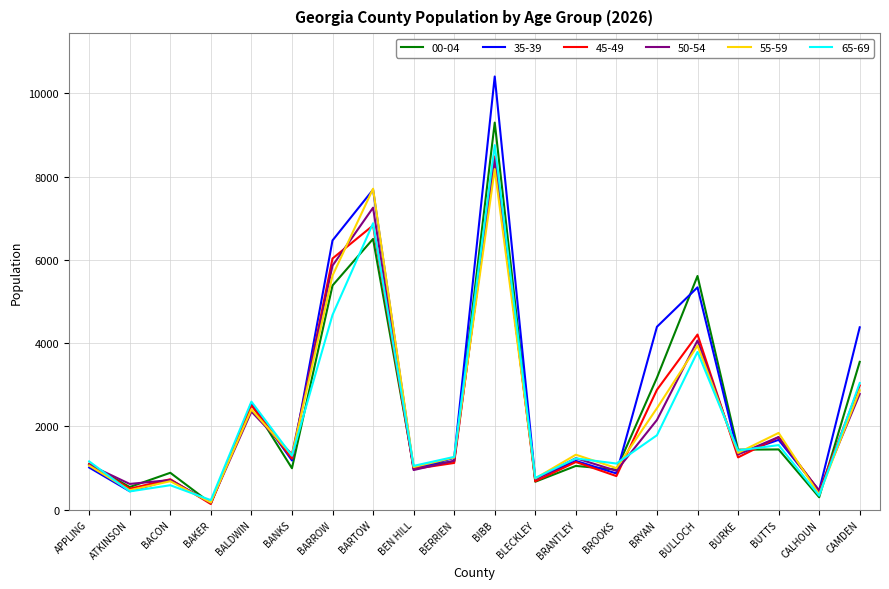

How many interior local valleys does the 45-49 series have?

8